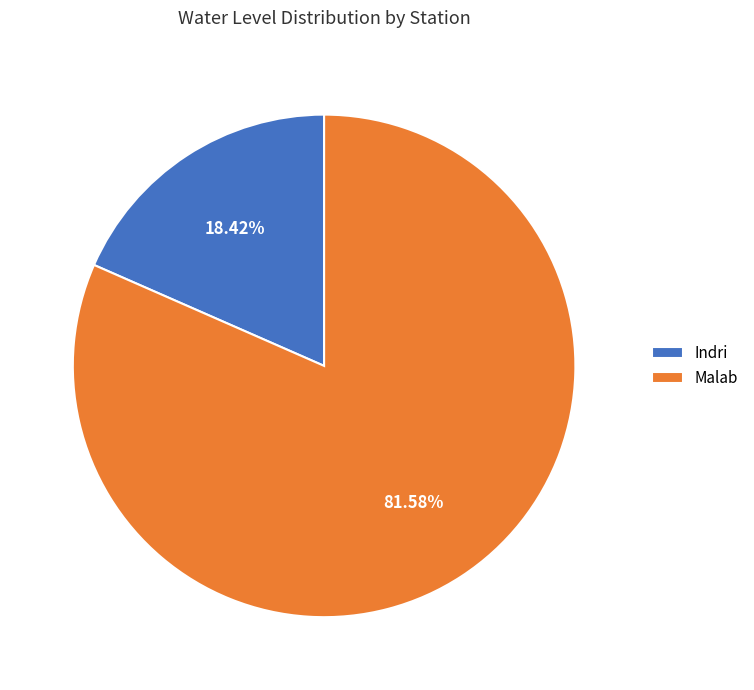

How many slices are in this pie chart?

2